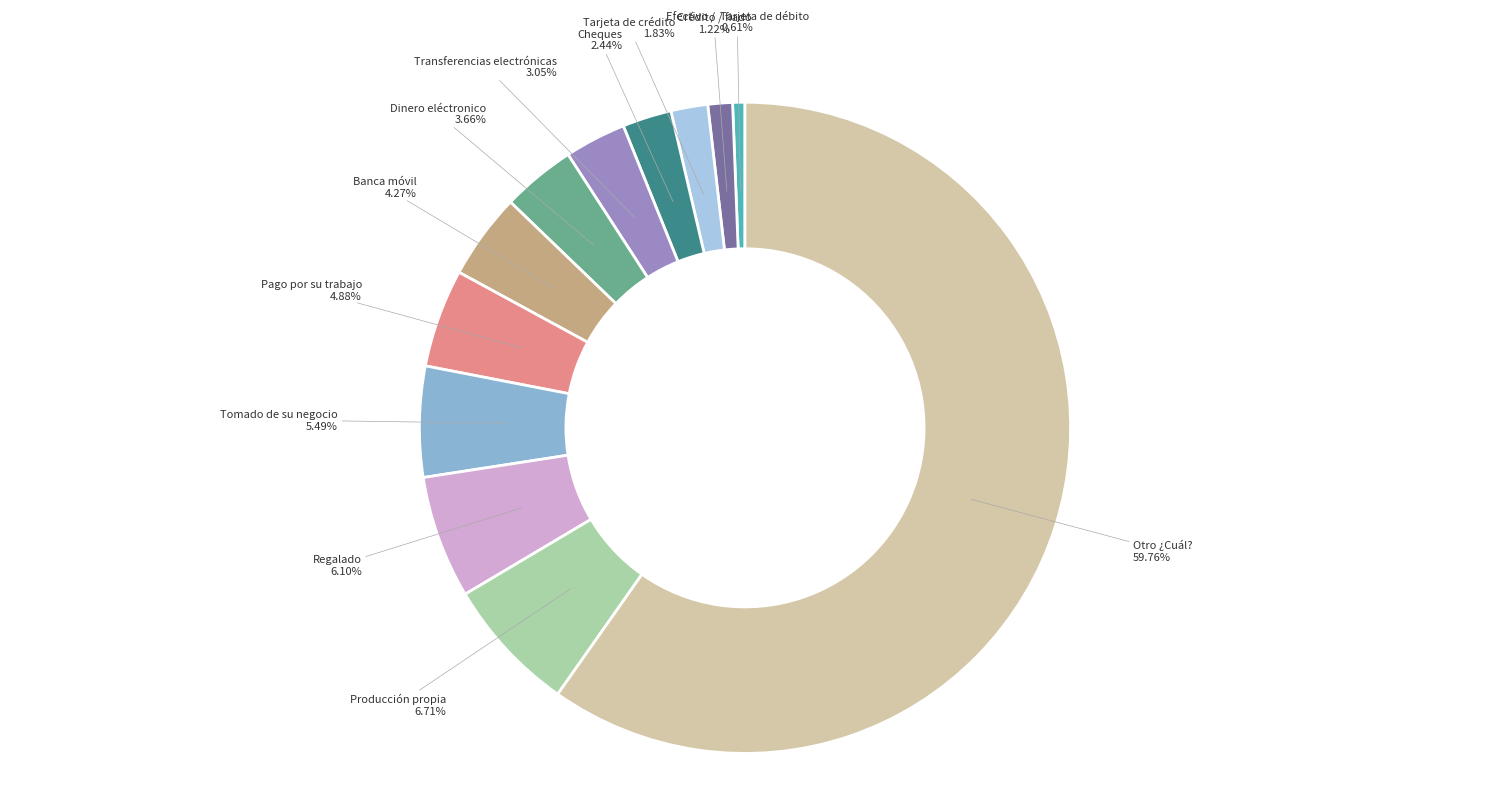

Approximately how many times larger is the value at Dinero eléctronico compared to Otro ¿Cuál??

0.1